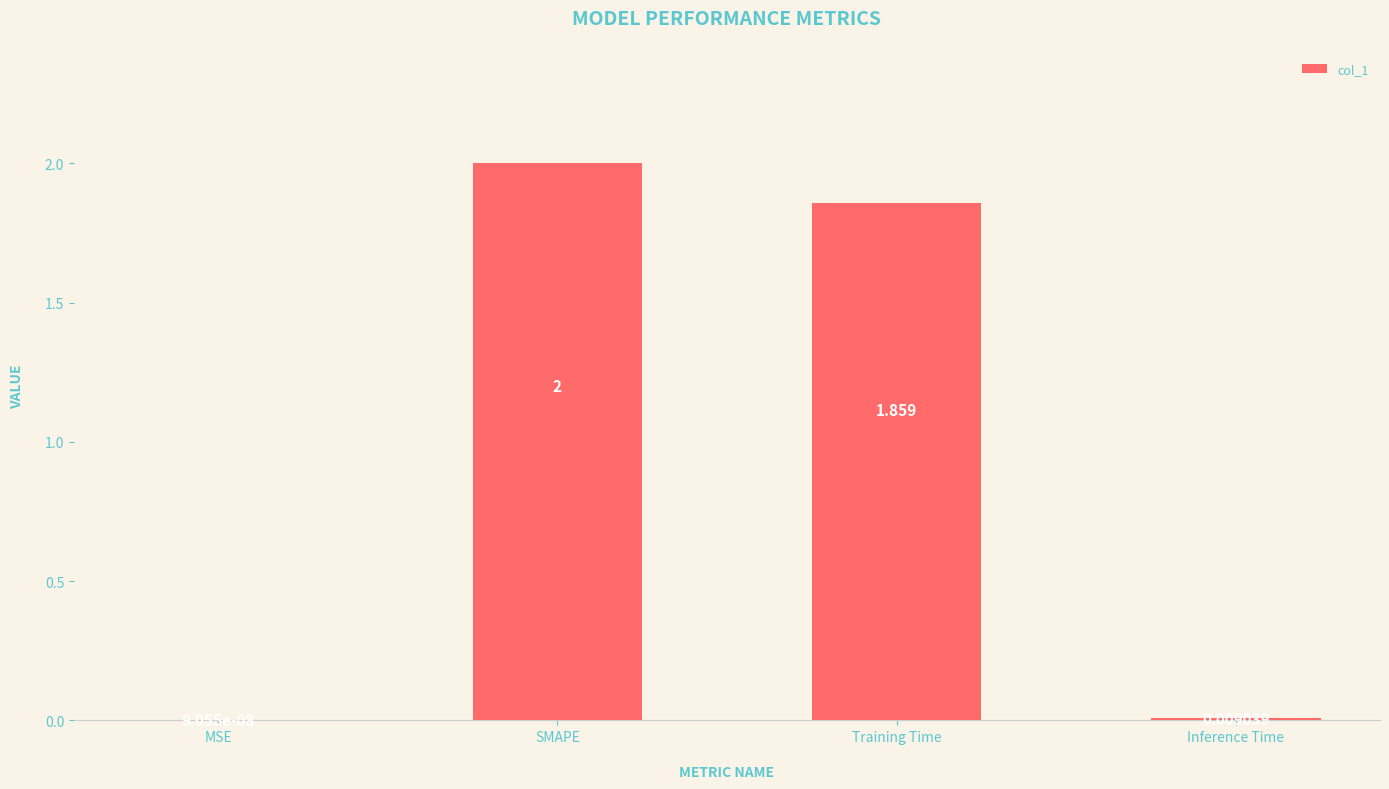

At which category does the chart reach its peak across all series?

SMAPE